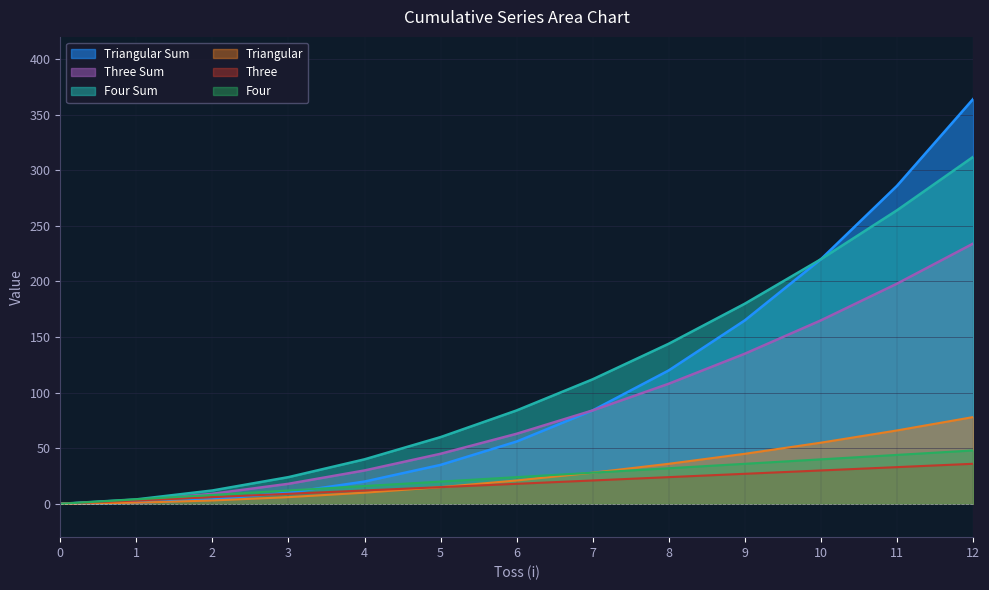

Which series changed the most between 10 and 12?

Triangular Sum